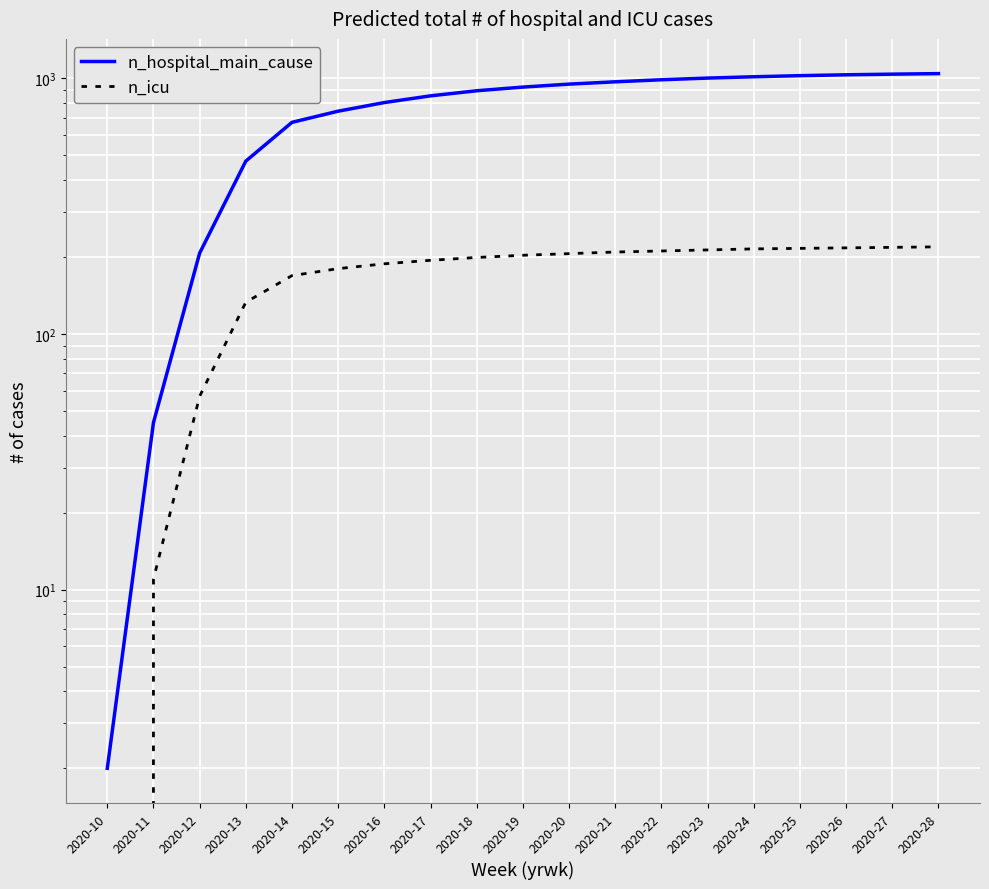

Which series changed the most between 2020-18 and 2020-23?

n_hospital_main_cause